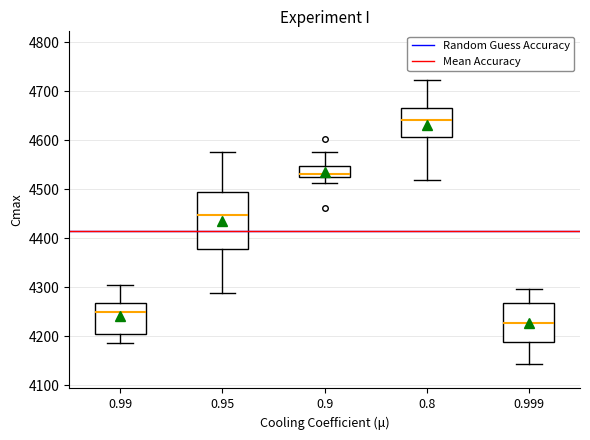

Comparing the boxes themselves (not the whiskers), which one is the tallest?

0.95